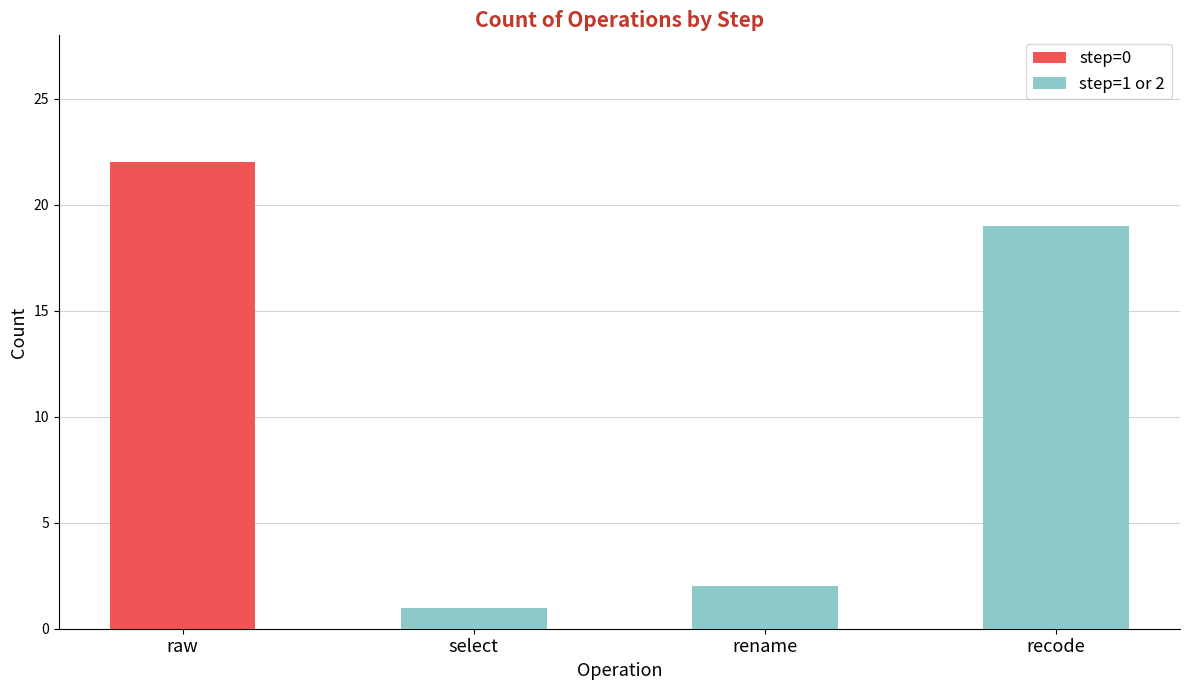

How many categories are shown in the chart?

4